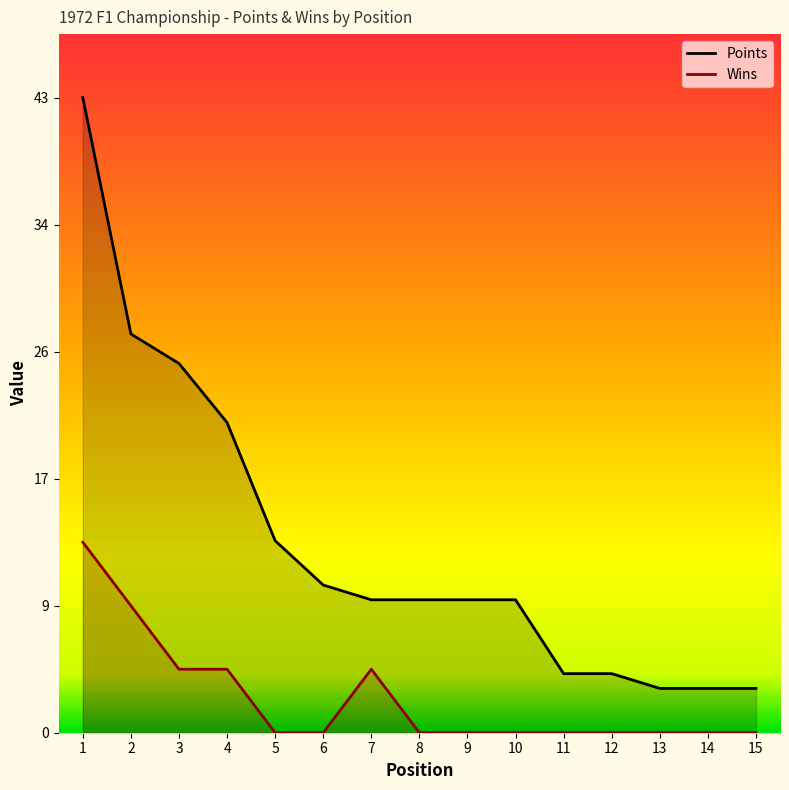

True or false: Points and Wins intersect in this chart.

False